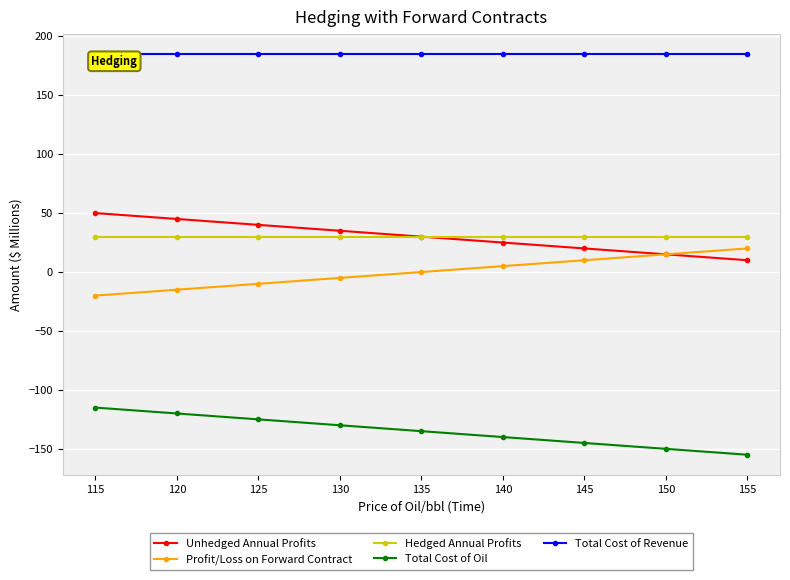

At how many categories does at least one series exceed 139?

9